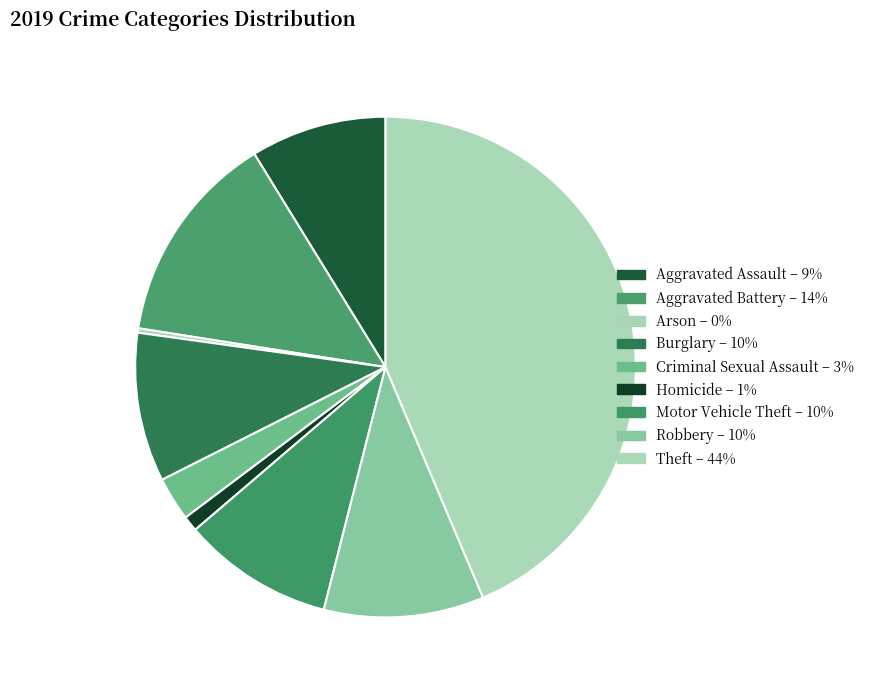

Which category has the smallest portion of the pie?

Arson